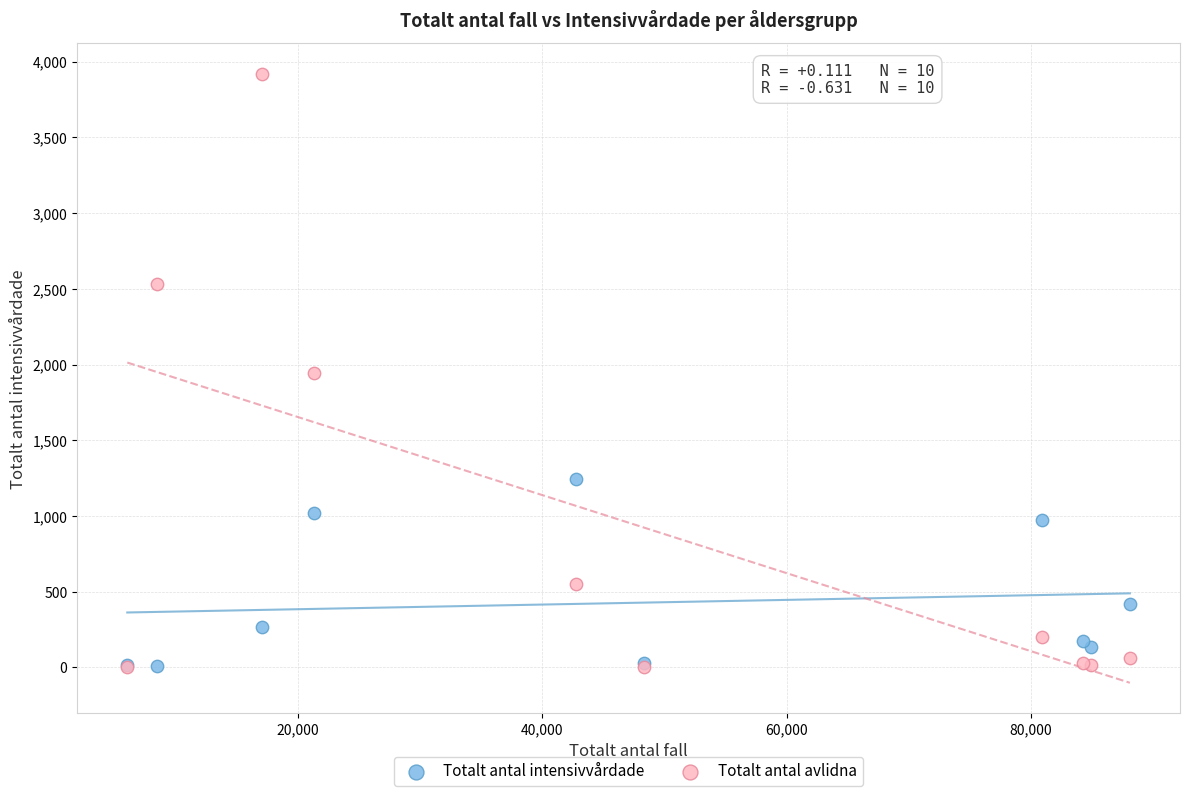

In the Totalt antal intensivvårdade series, what Y value is closest to 624?

420